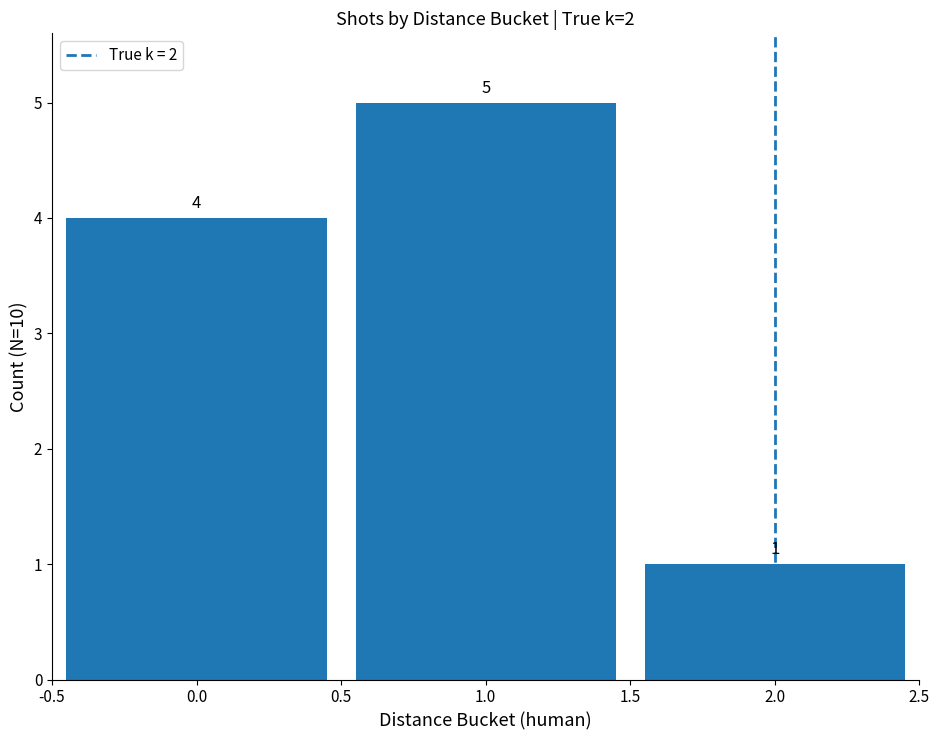

What is the label of the 3rd bar from the left?

2.0